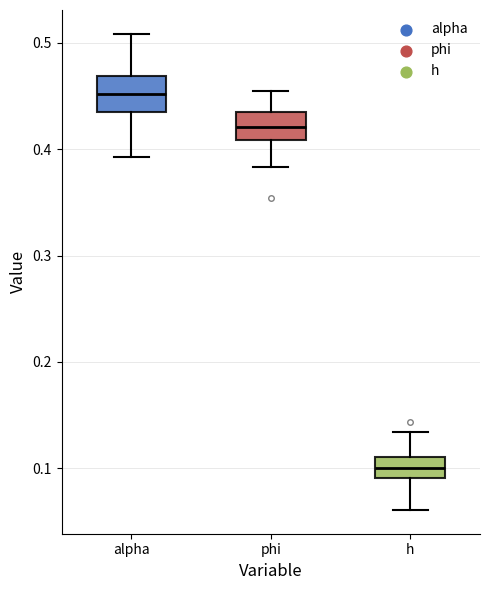

Which box's median line is the lowest?

h